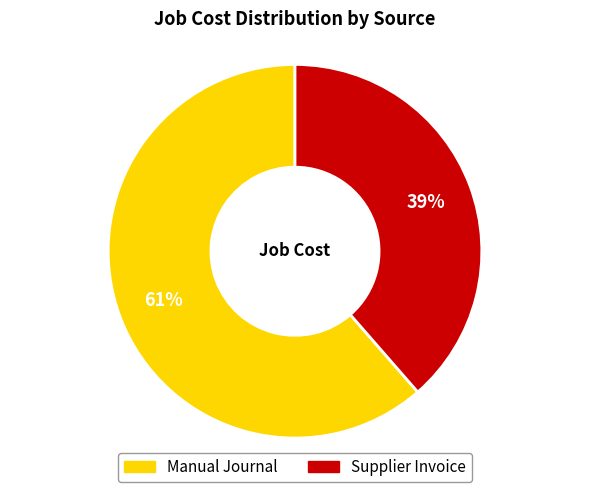

What is the majority slice?

Manual Journal